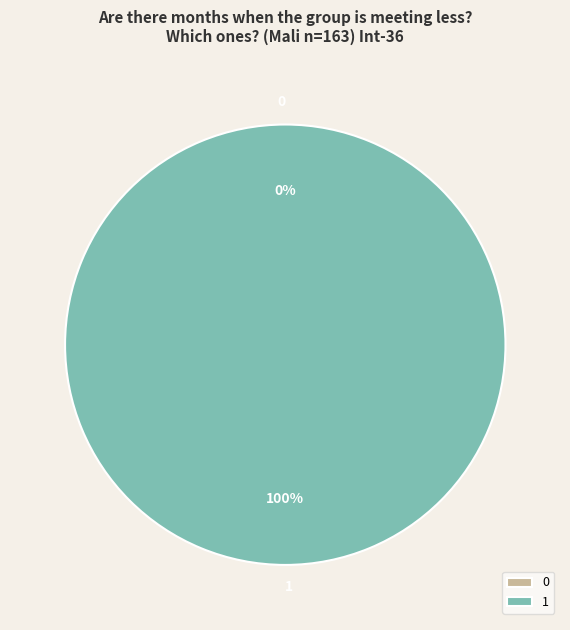

Is there a majority slice in this chart?

Yes